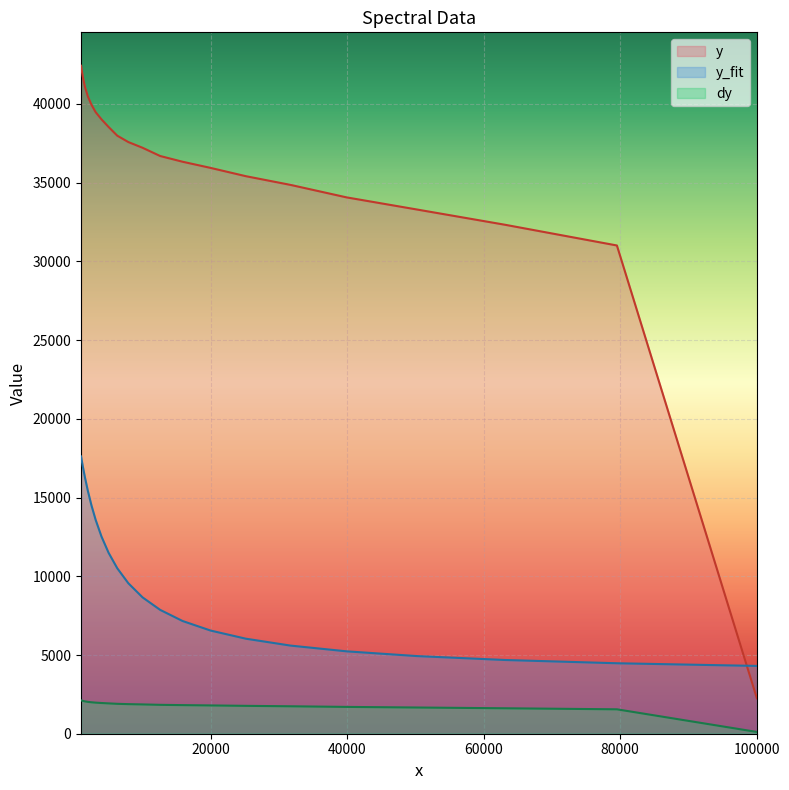

Rank the series by their maximum value, from highest to lowest.

y, y_fit, dy